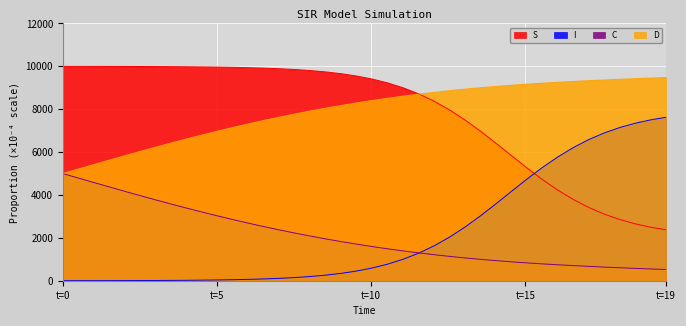

True or false: I and S intersect in this chart.

True